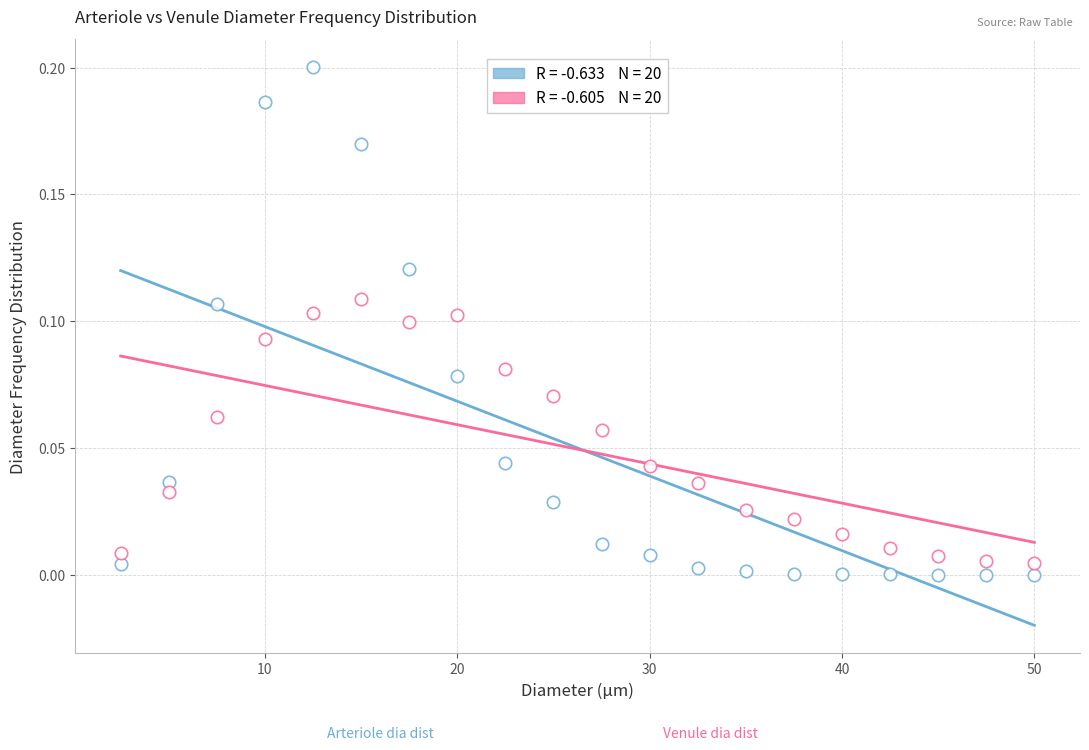

How many data points are displayed?

40